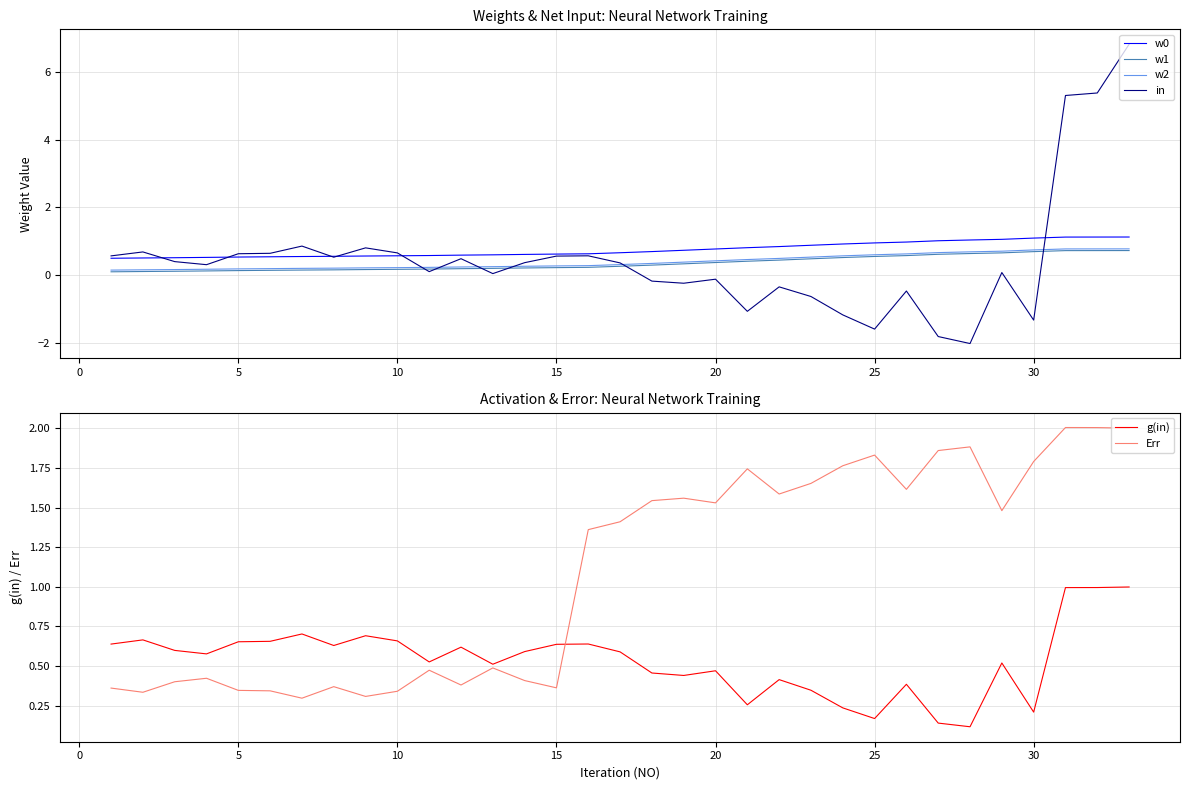

What is the lowest value of the w0 series?

0.5